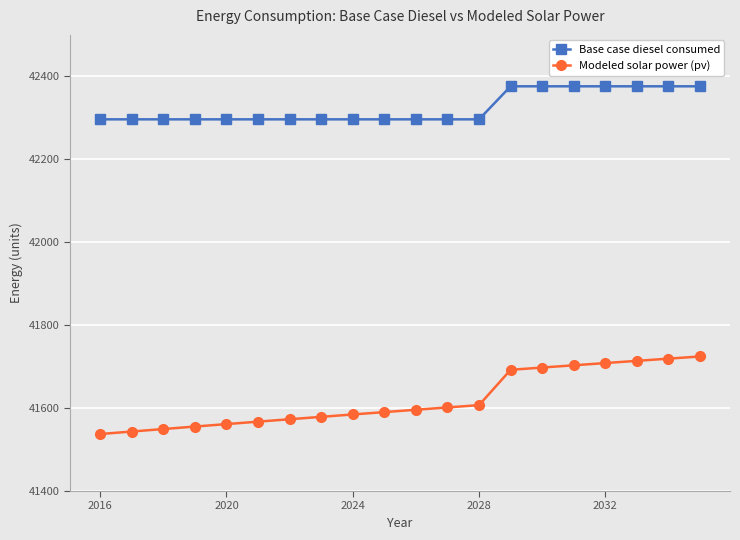

What is the value of the Modeled solar power (pv) point at the 4th from the left?

41555.5